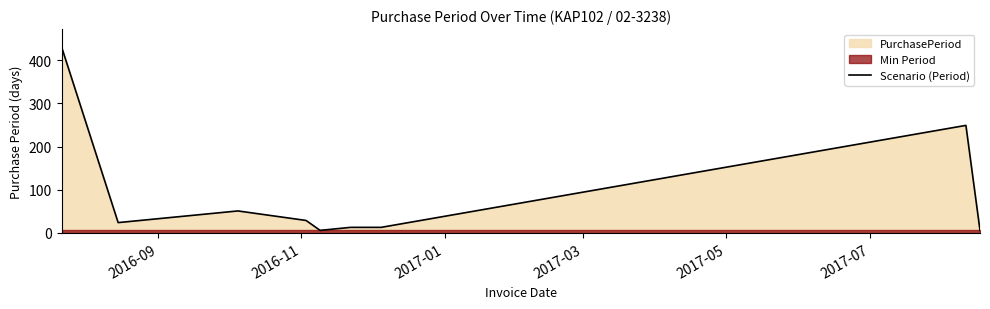

What is the difference between the maximum and minimum values?

423